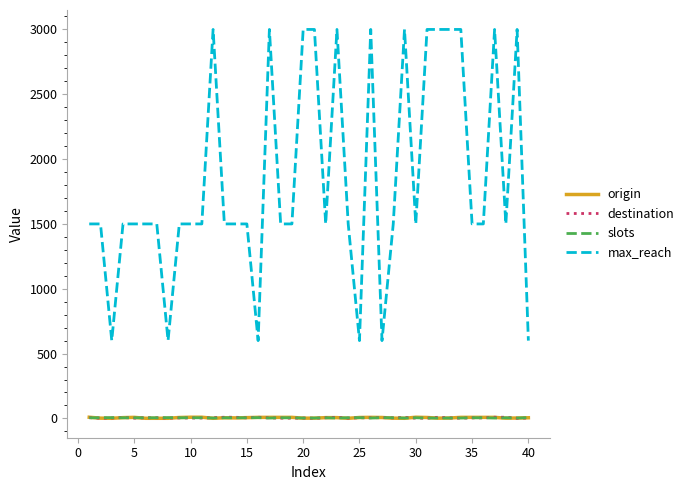

How many values in the slots series are below 5?

13